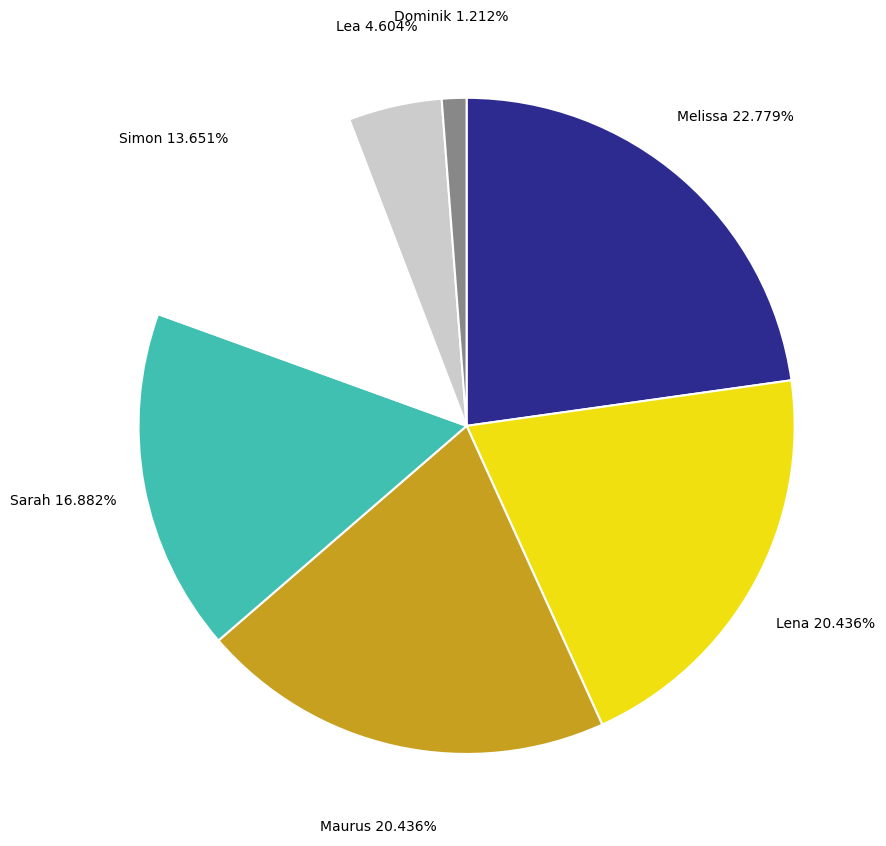

To the nearest percent, what is the average slice percentage?

14%